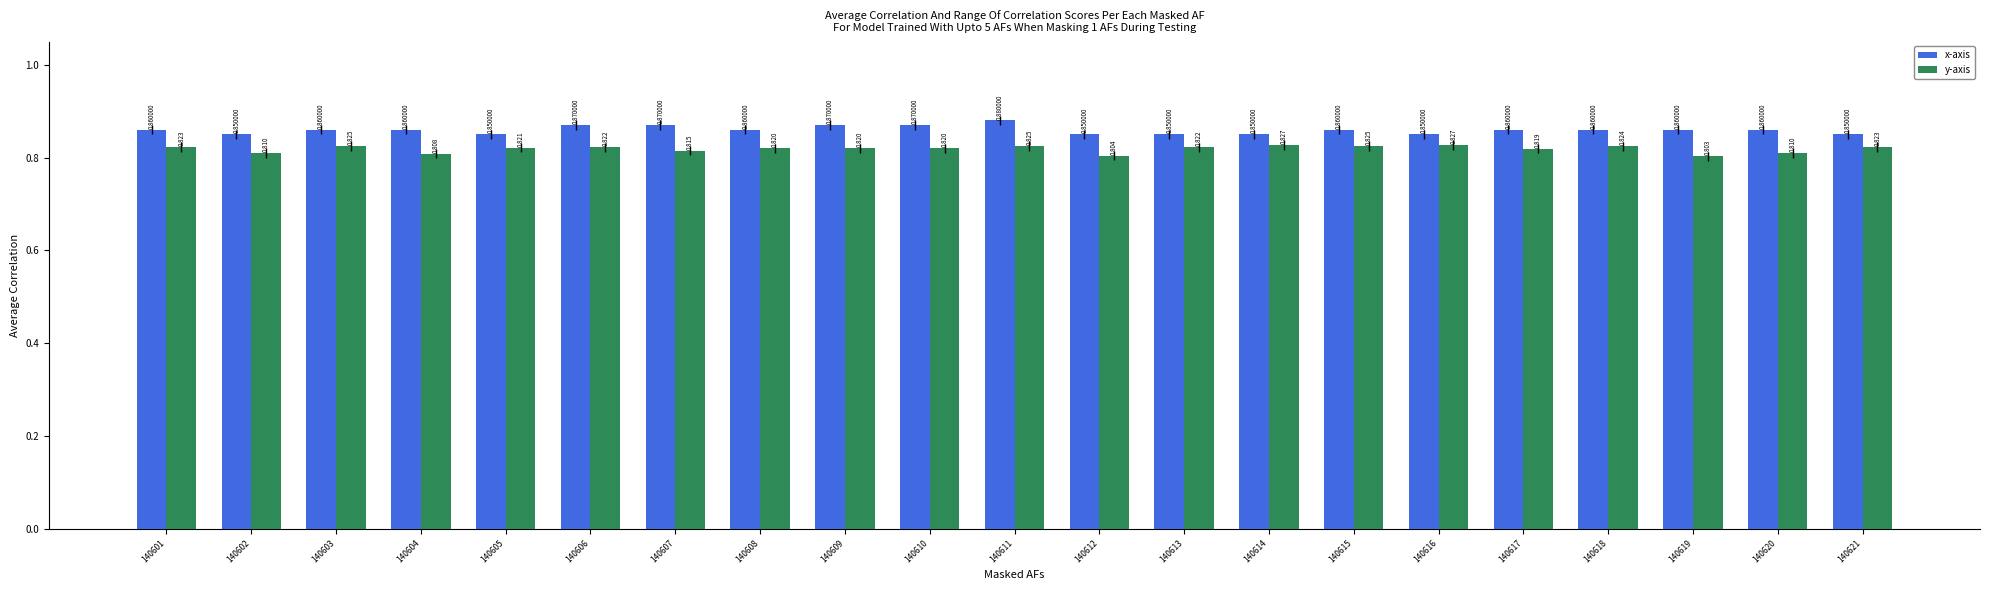

How many groups of bars are there?

21